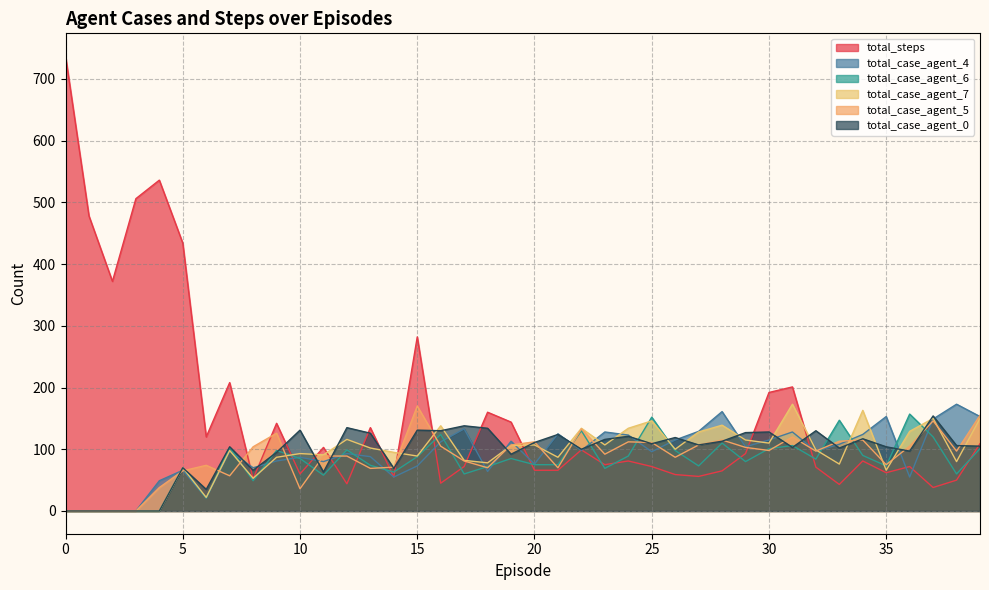

How many times do total_case_agent_7 and total_case_agent_6 cross each other?

10